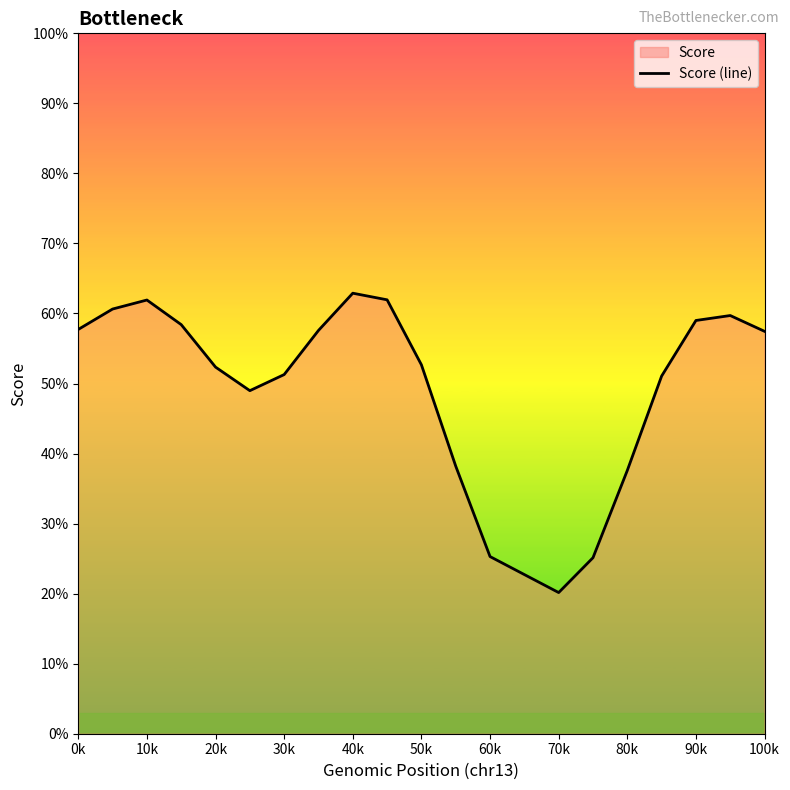

True or false: the data shows 28.8 at 70k.

False